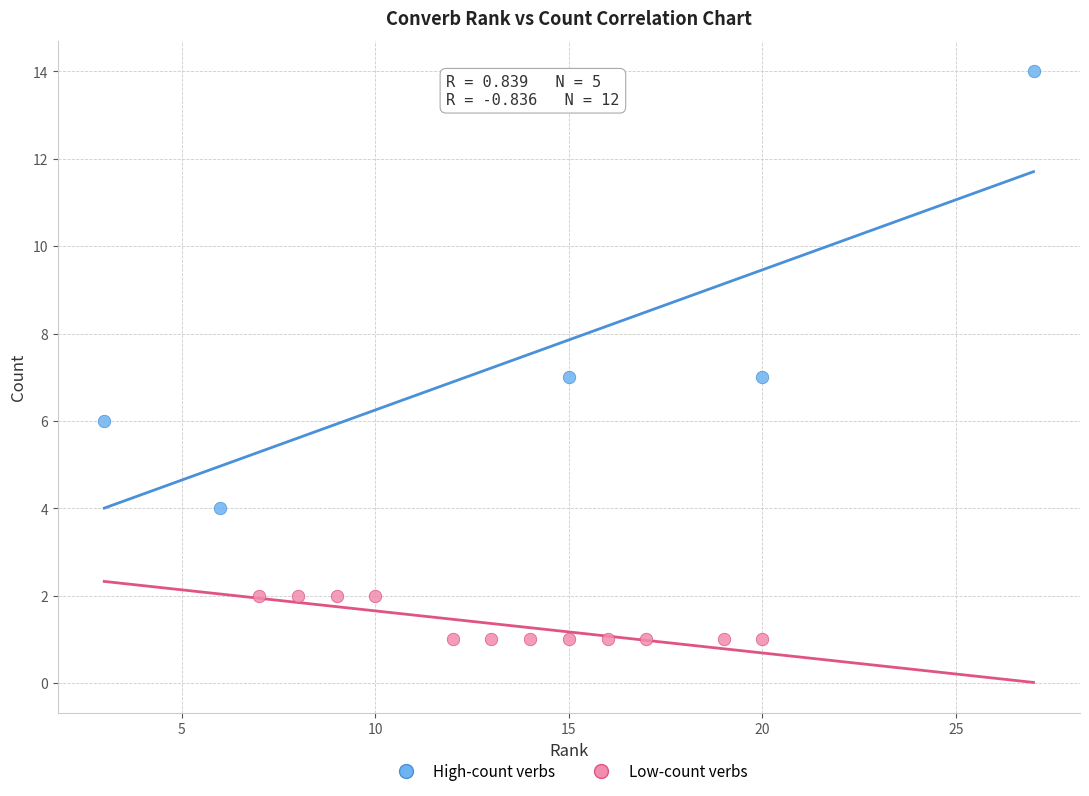

Which series contains the highest Y value?

High-count verbs